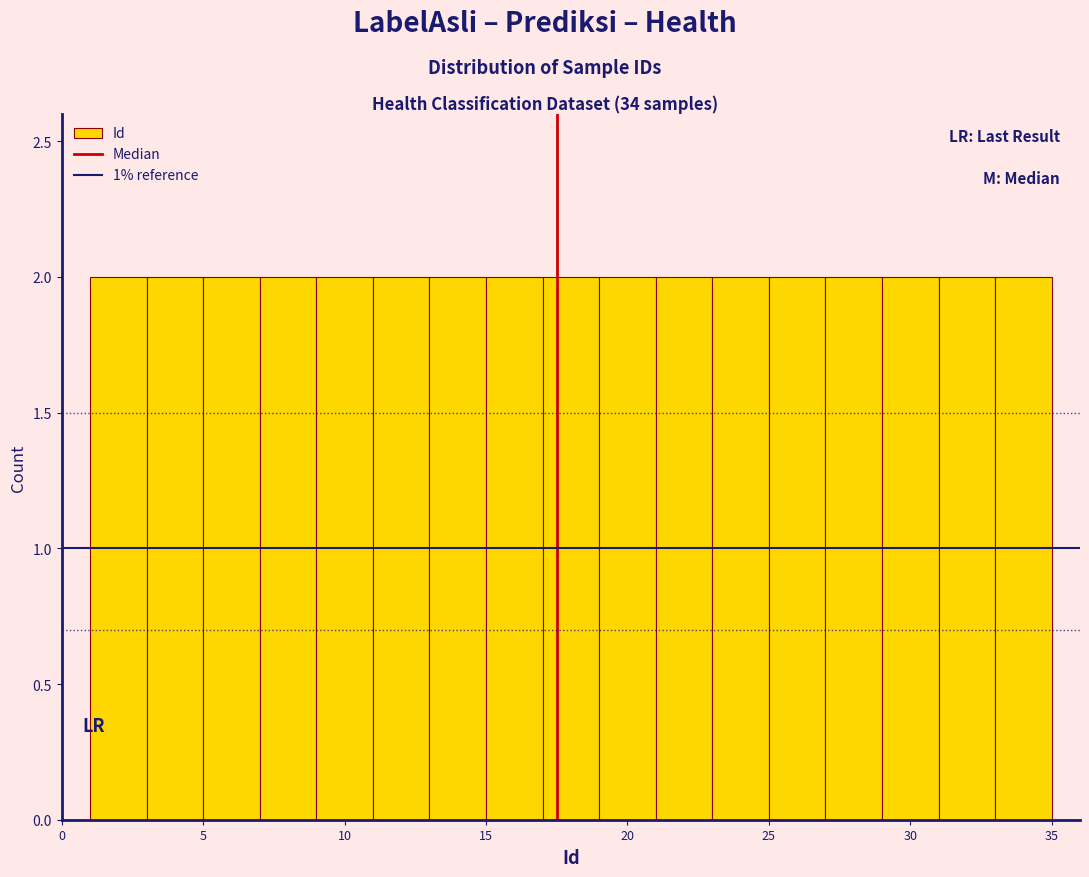

Reading left to right, transcribe this chart: for each bar, give the range it covers on the x-axis and its height. The values are not printed on the chart, so give them approximately, as read against the axis.

1 to 3: 2
3 to 5: 2
5 to 7: 2
7 to 9: 2
9 to 11: 2
11 to 13: 2
13 to 15: 2
15 to 17: 2
17 to 19: 2
19 to 21: 2
21 to 23: 2
23 to 25: 2
25 to 27: 2
27 to 29: 2
29 to 31: 2
31 to 33: 2
33 to 35: 2